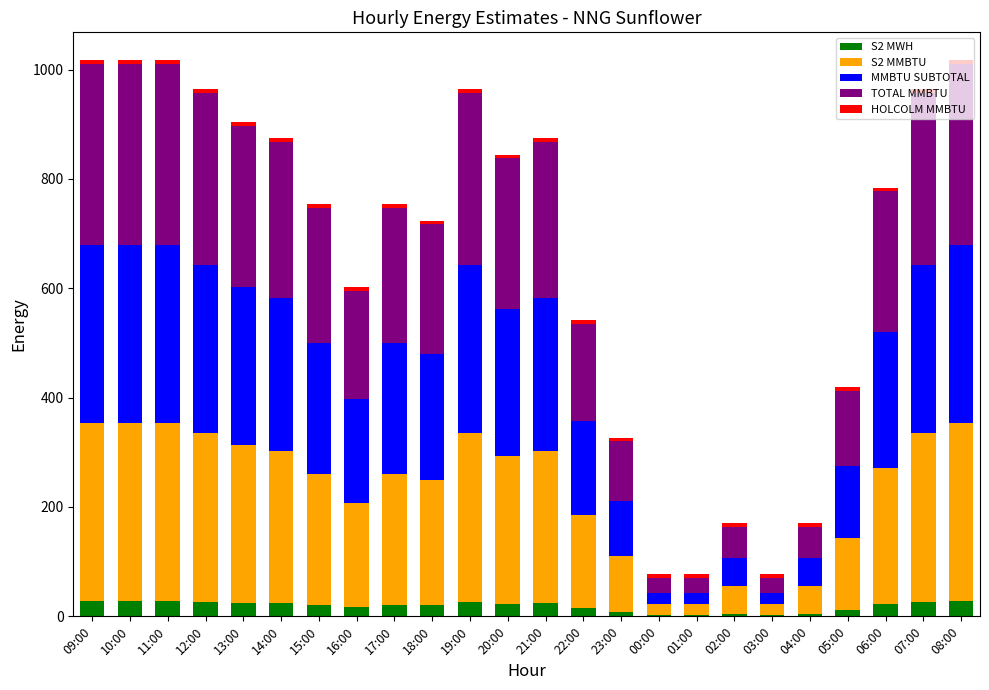

What is the highest value of the S2 MWH series?

28.3